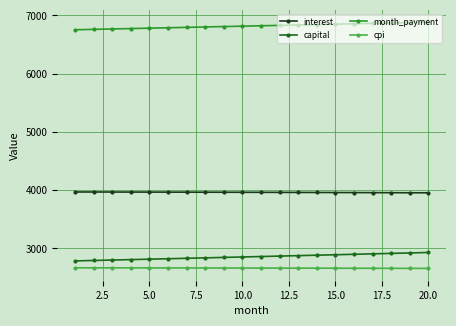

What is the value of the cpi point at the 4th from the left?

2665.3